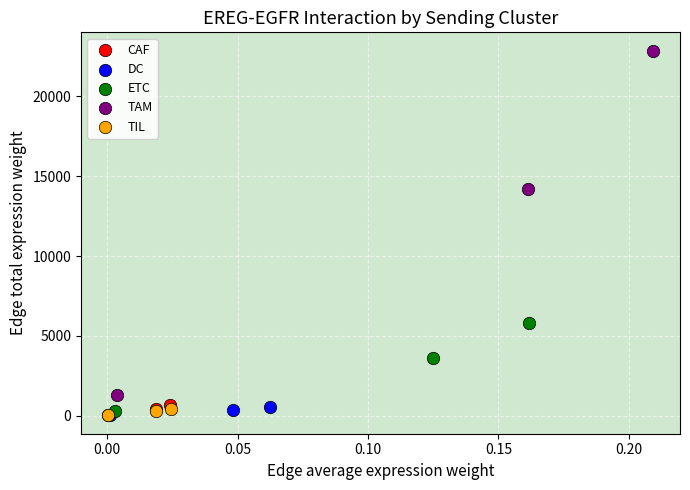

Which series has the widest spread of Y values?

TAM